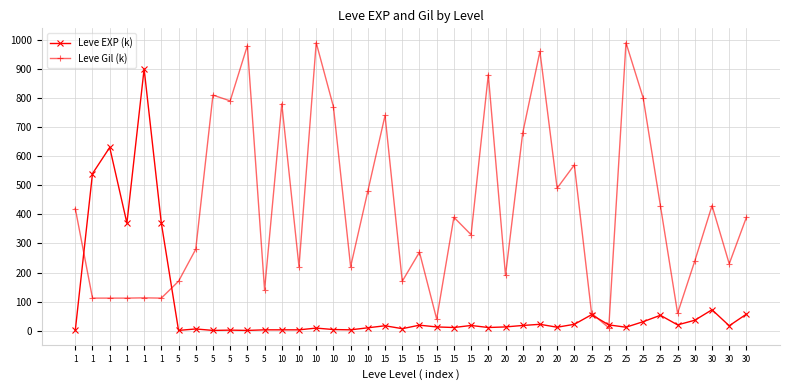

True or false: Leve Gil (k) and Leve EXP (k) intersect in this chart.

True